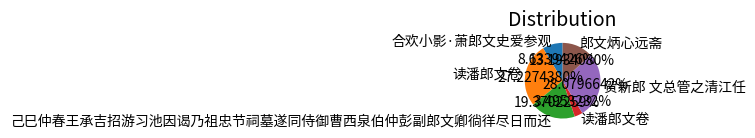

Does any single category account for the majority?

No